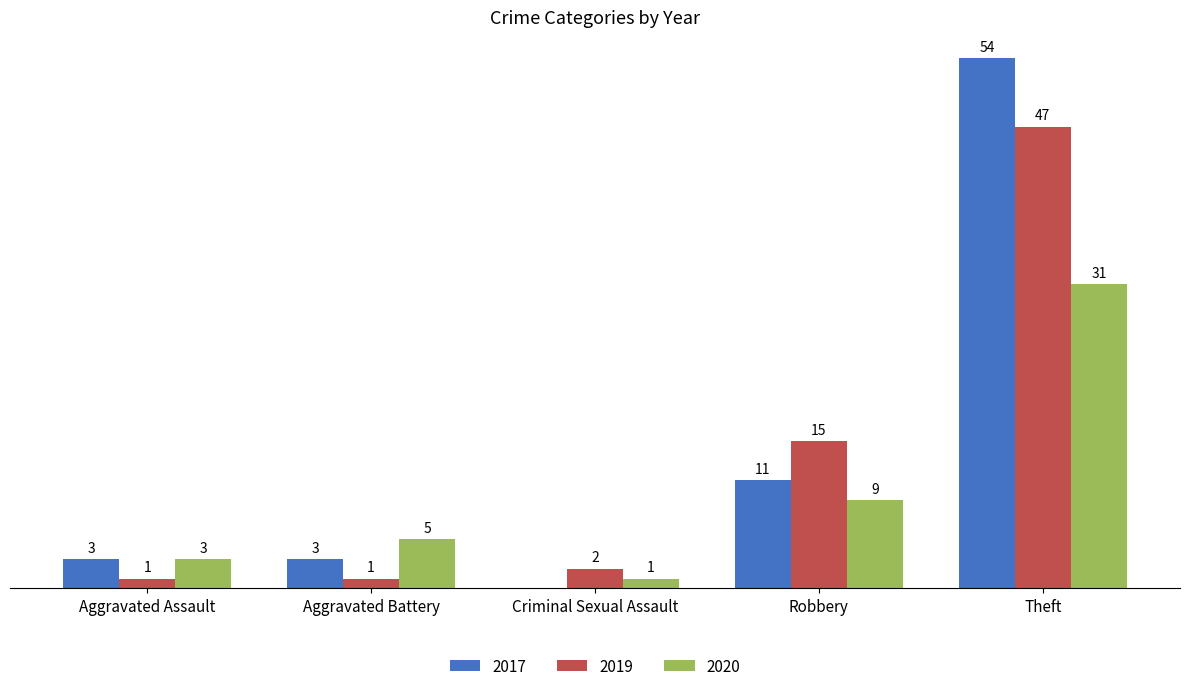

What are all the series names shown in the legend?

2017, 2019, 2020